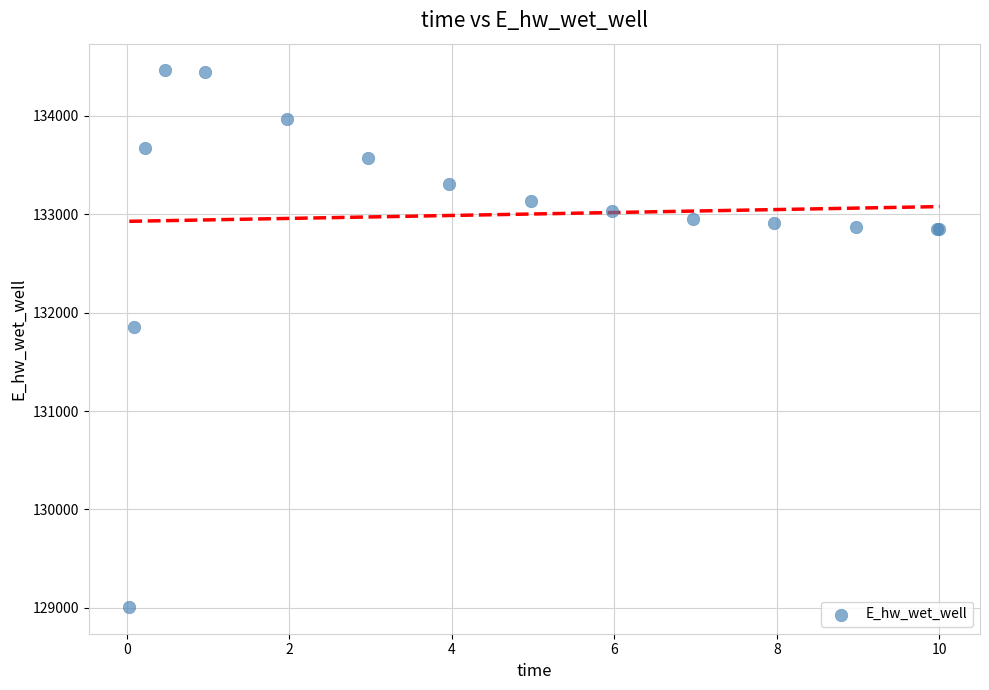

What Y value in the scatter plot is closest to 131735?

131853.7